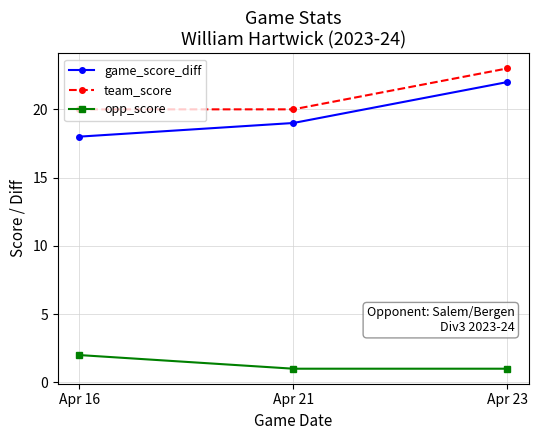

How many values in the game_score_diff series are below 19?

1